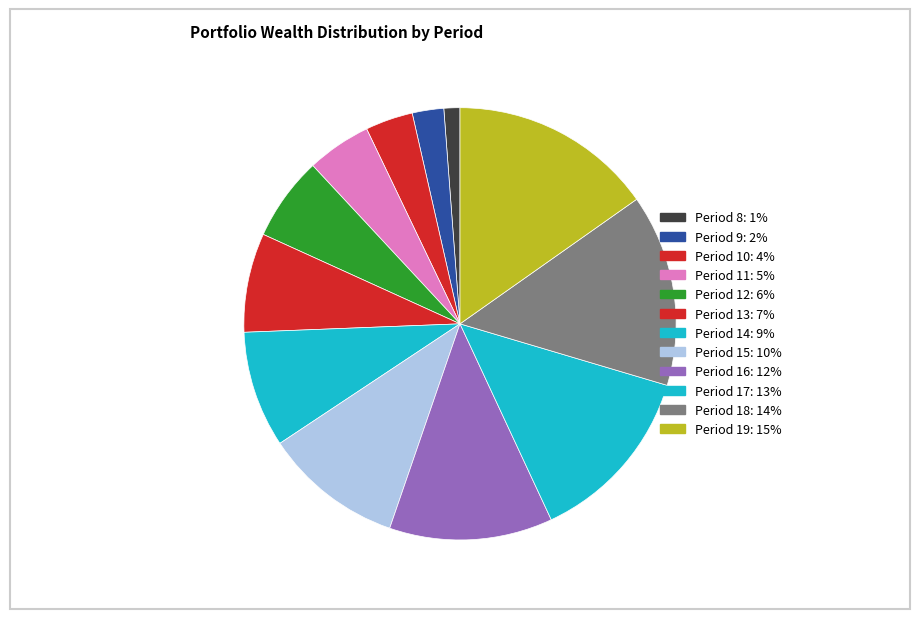

To the nearest percent, what is the difference between the Period 13 and Period 15 slice percentages?

3%